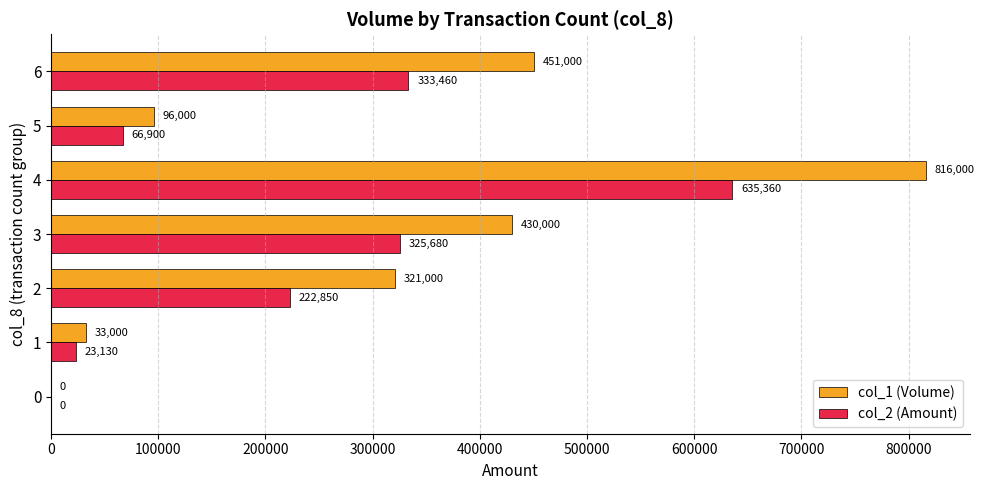

What is the sum of all col_2 (Amount) values?

1607380